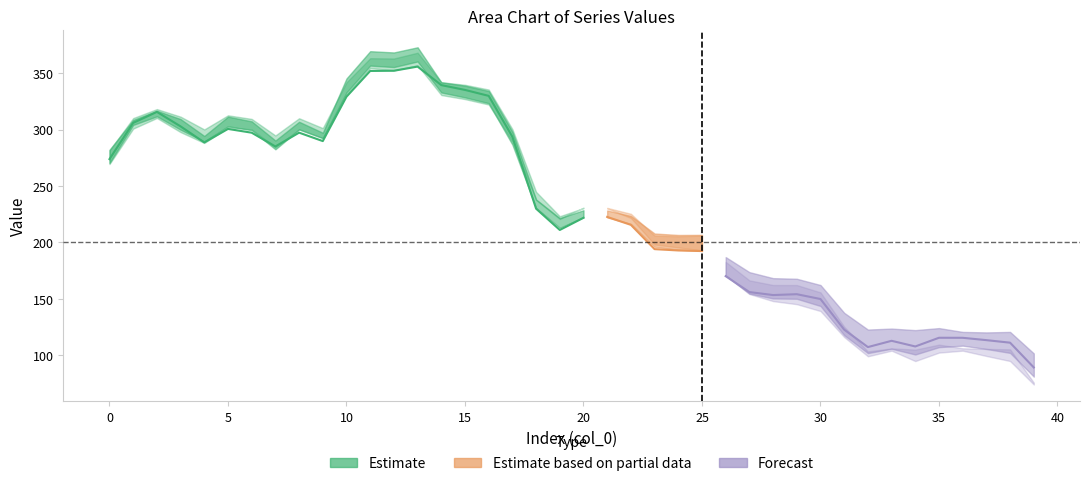

Is it true that col_1 equals 388.8 at 21?

False